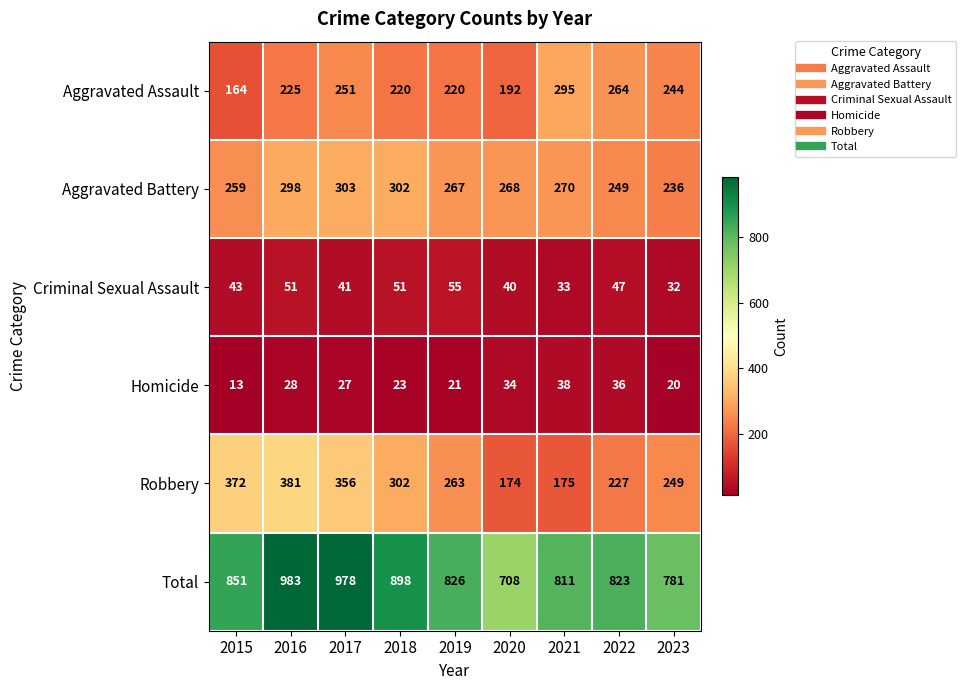

At which label is Aggravated Battery closest to 269?

2020